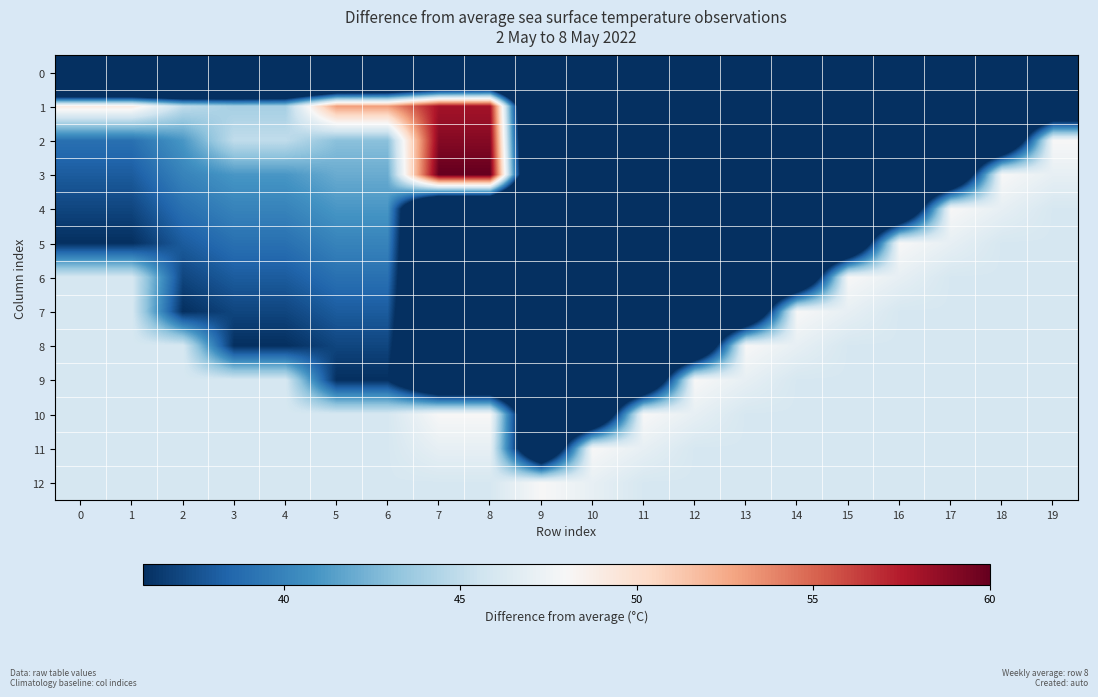

At 17, list the series in order from largest to smallest.

4, 5, 6, 7, 8, 9, 10, 11, 12, 3, 2, 1, 0